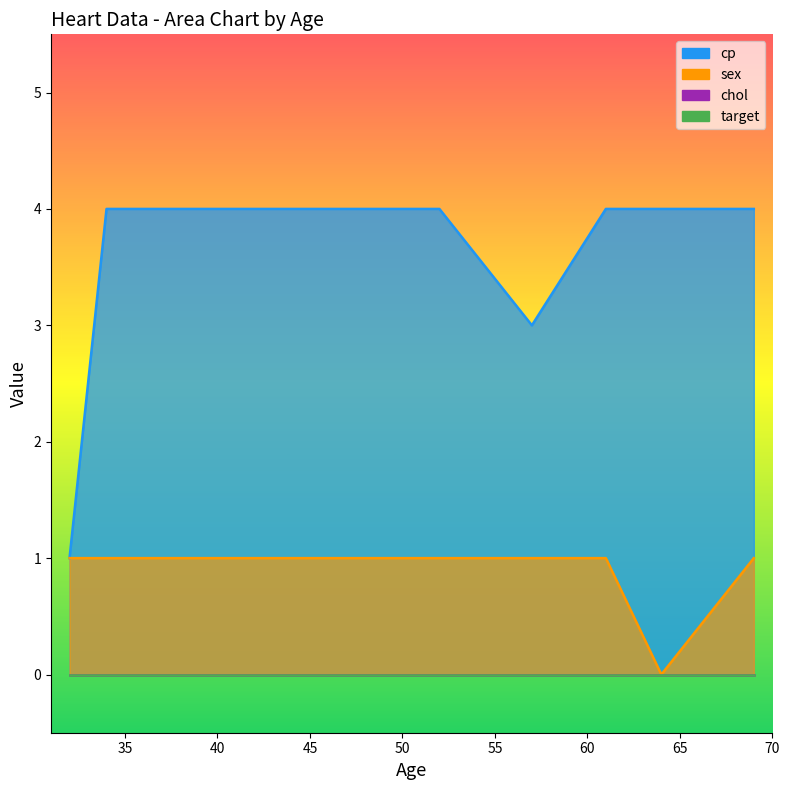

Rank the categories by target value from lowest to highest.

32, 34, 46, 52, 57, 61, 64, 69, 69